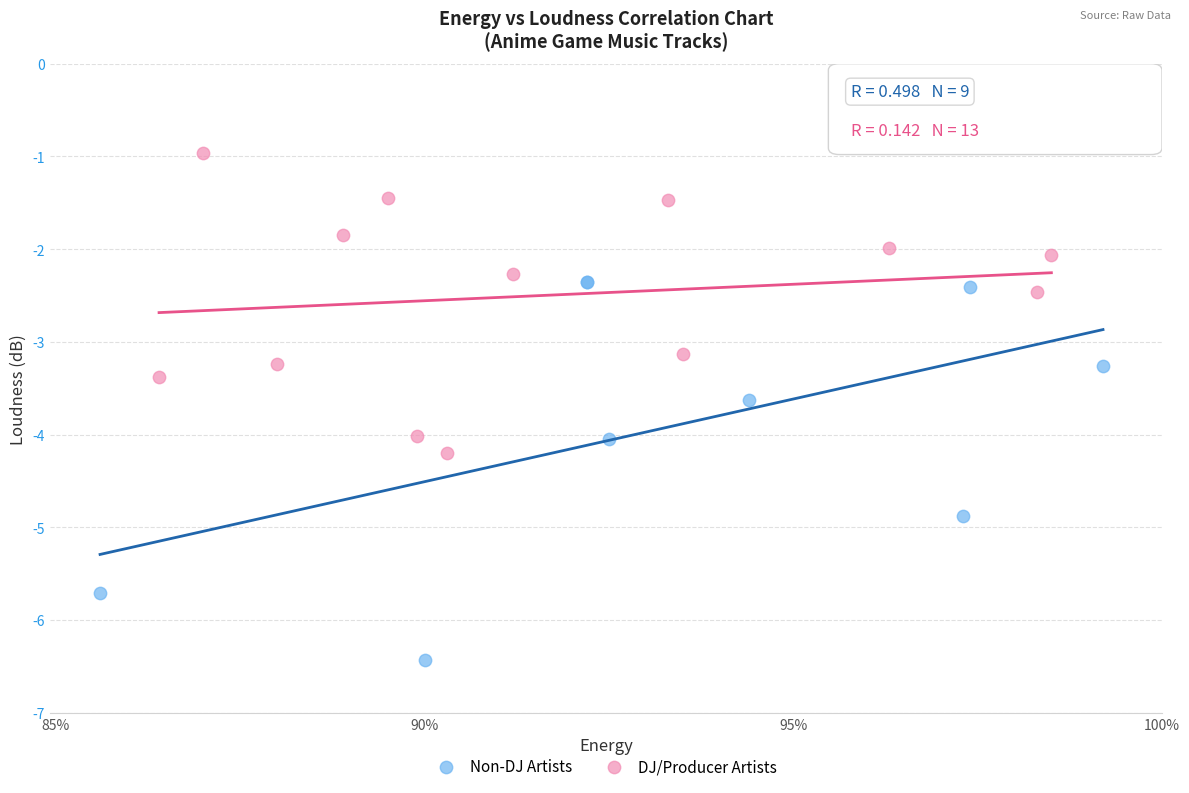

Which series has the largest Y range (max minus min)?

Non-DJ Artists